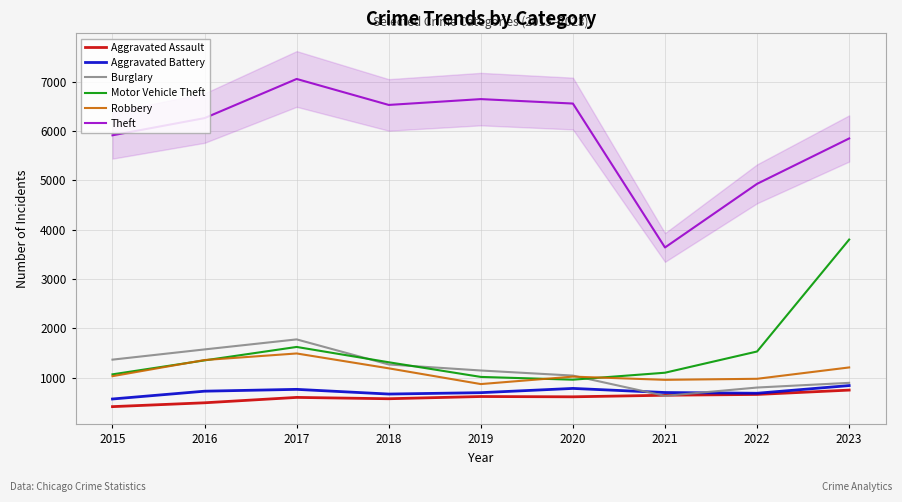

Does the chart display data point markers on the line(s)?

No